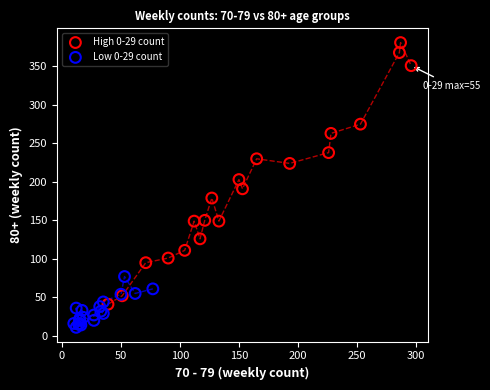

Which series contains the highest Y value?

High 0-29 count